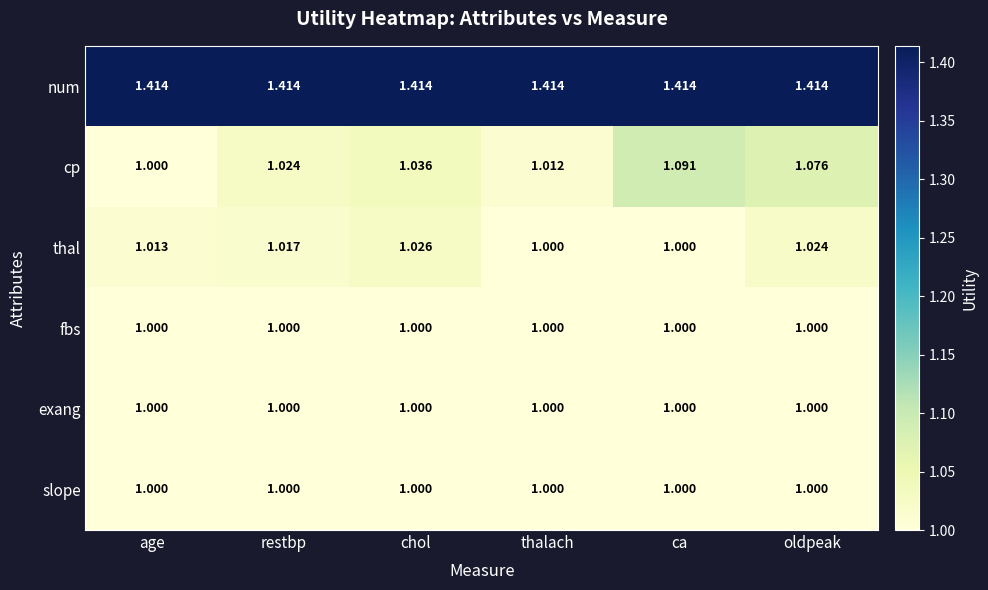

Which series has the largest range (max minus min)?

cp